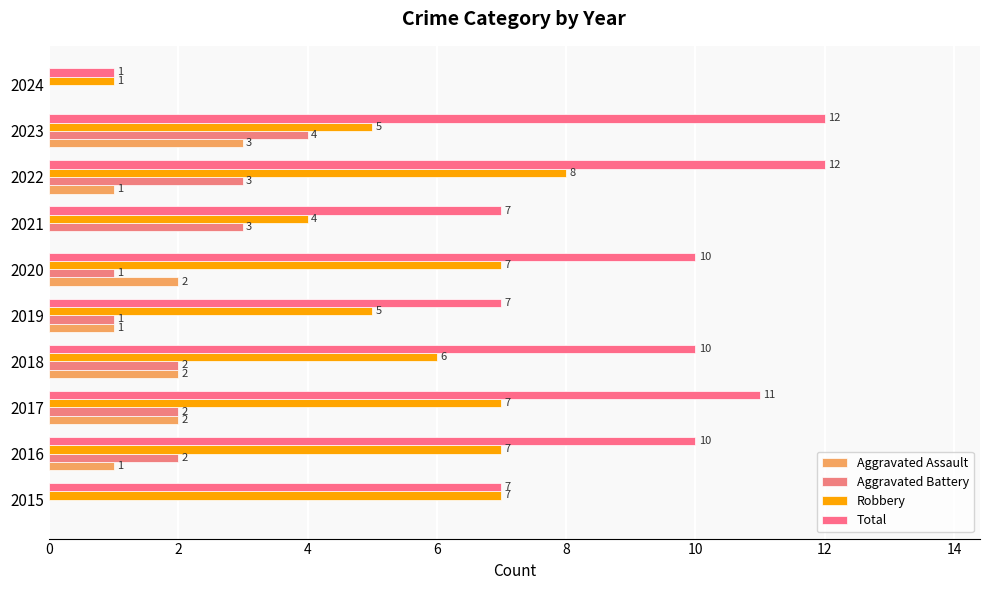

What are all the series names shown in the legend?

Aggravated Assault, Aggravated Battery, Robbery, Total